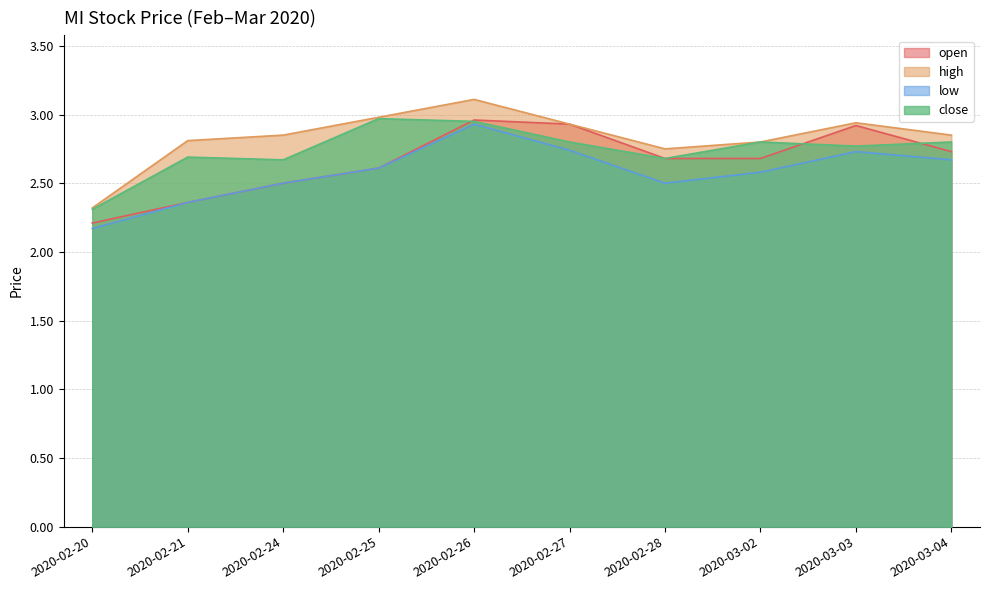

How many lines are shown in the chart?

4